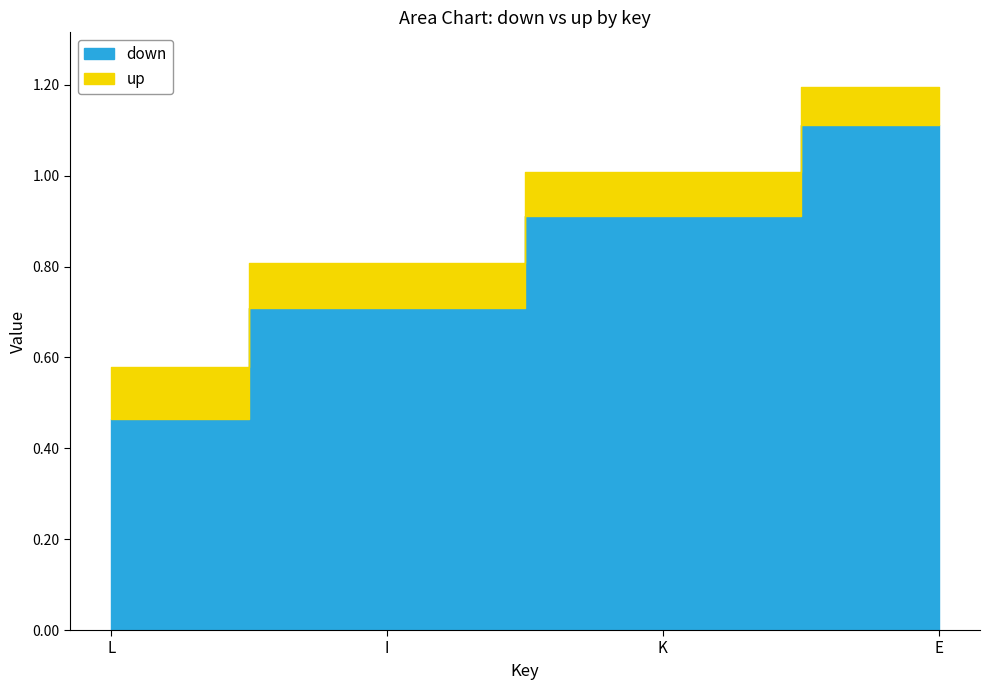

True or false: up and down cross at least once.

False